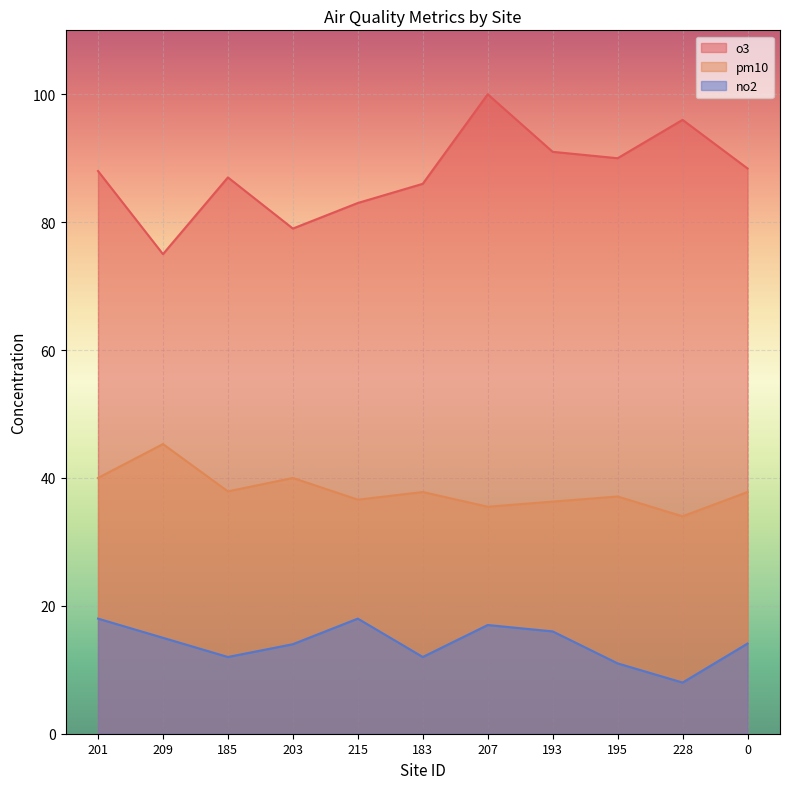

List the labels in order of pm10 value, largest first.

209, 201, 203, 185, 183, 0, 195, 215, 193, 207, 228